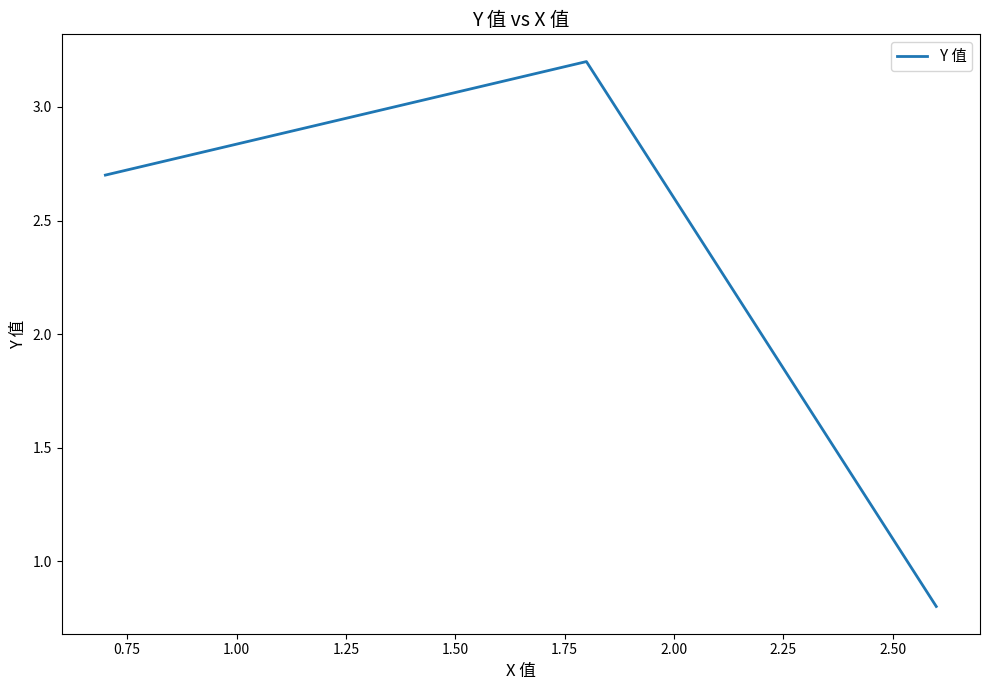

What is the difference between the maximum and minimum values?

2.4